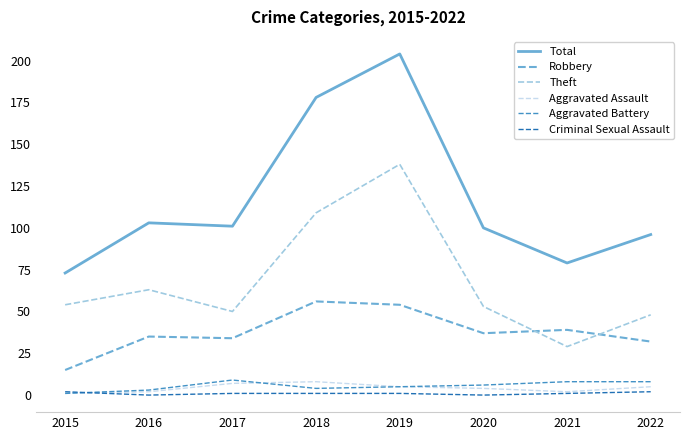

Which series has the largest total across all categories?

Total